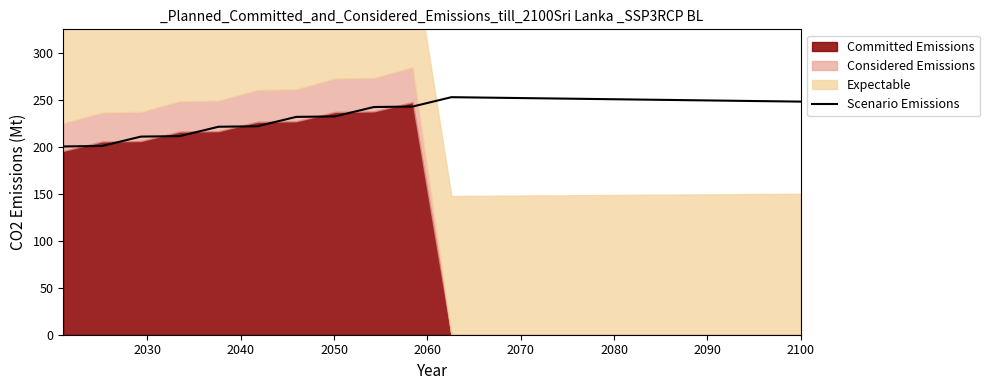

What is the sum of all values?

4720.3